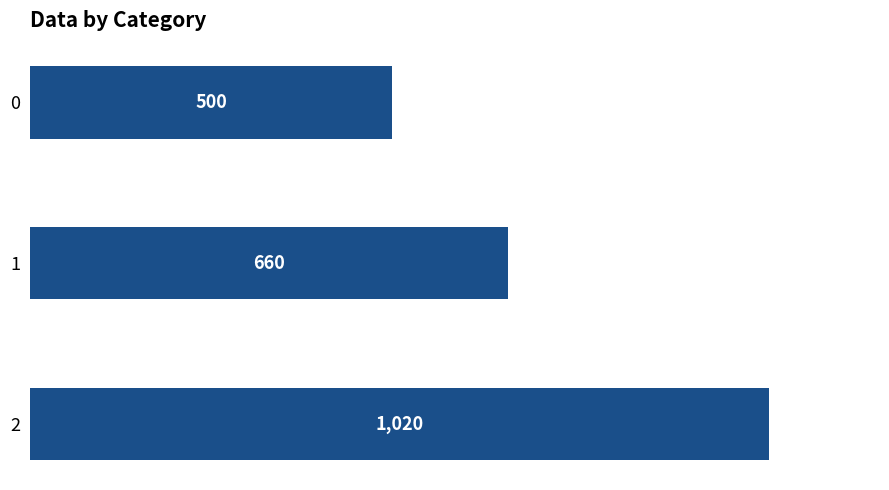

How many bars are there in total?

3